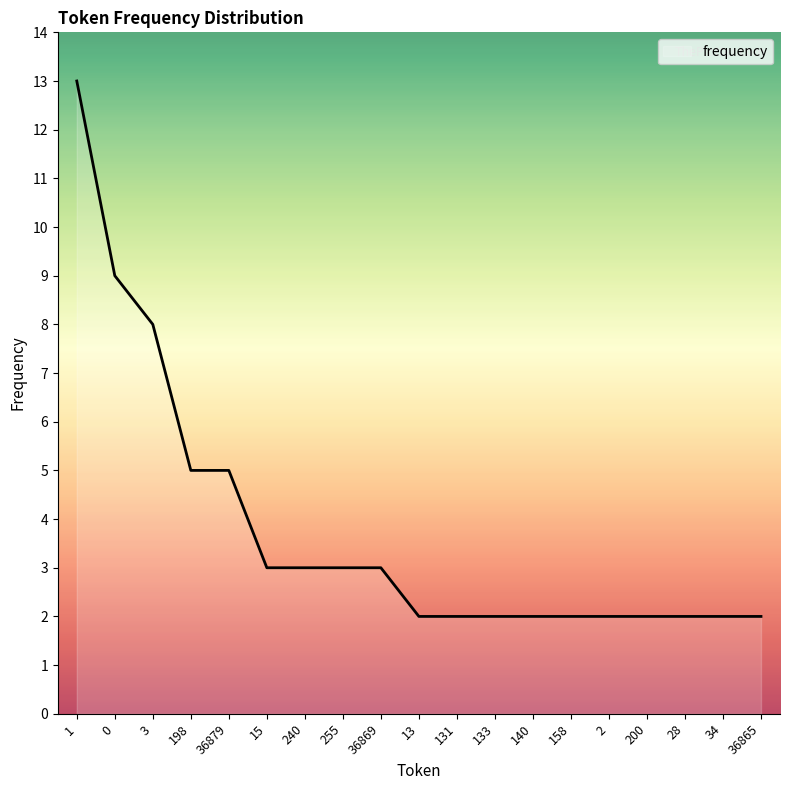

What position from the right is 28?

3